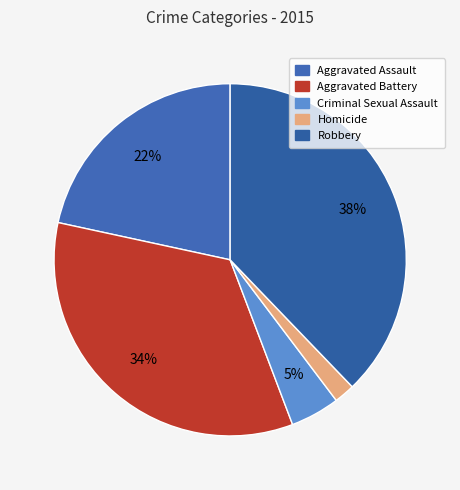

To the nearest percent, what is the difference between the largest and smallest slice percentages?

36%